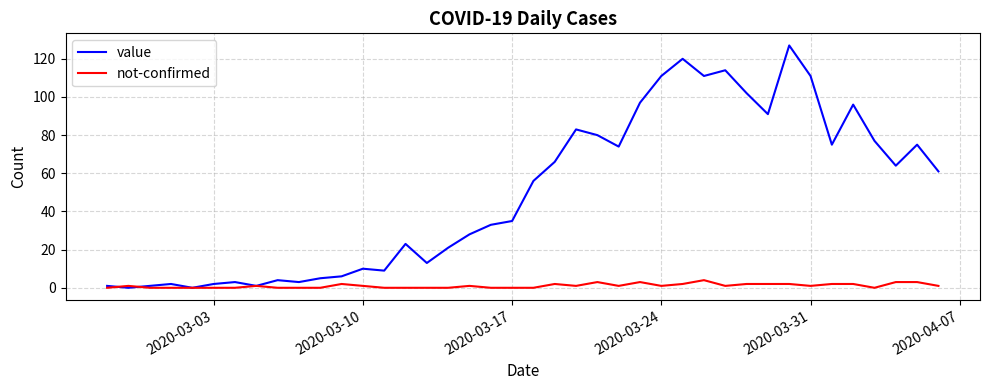

Which series has the largest total across all categories?

value